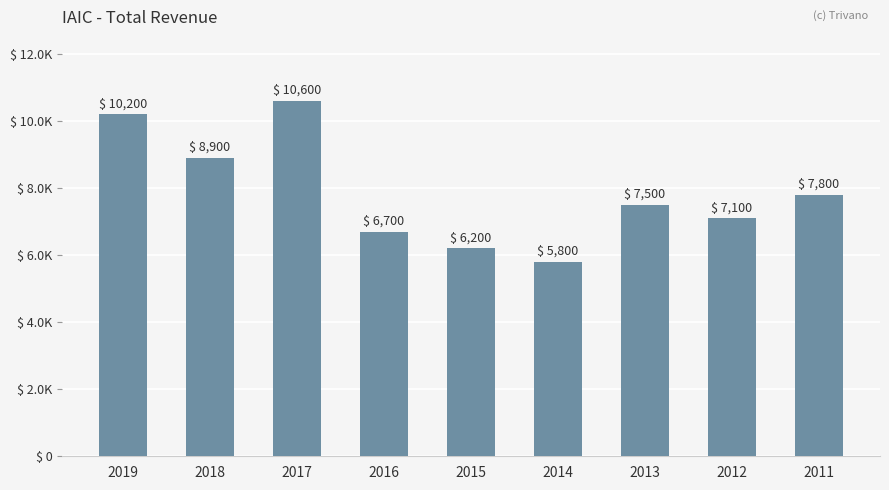

The chart shows a value of 7800 at 2011. True or false?

True